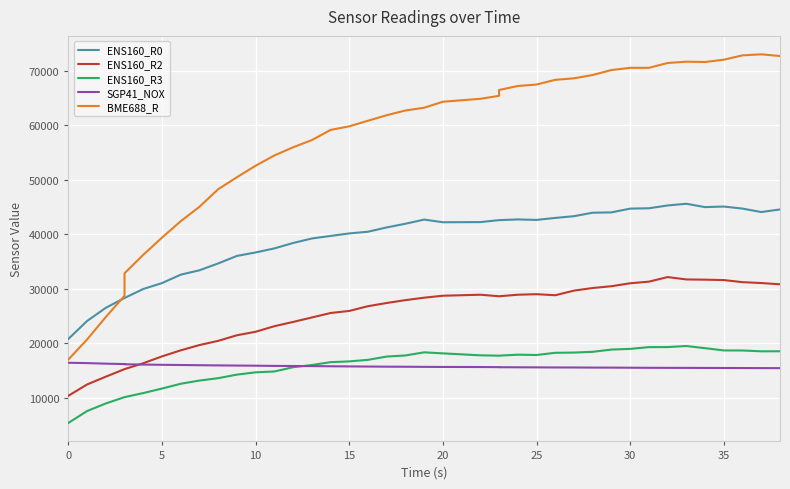

What is the lowest value of the SGP41_NOX series?

15477